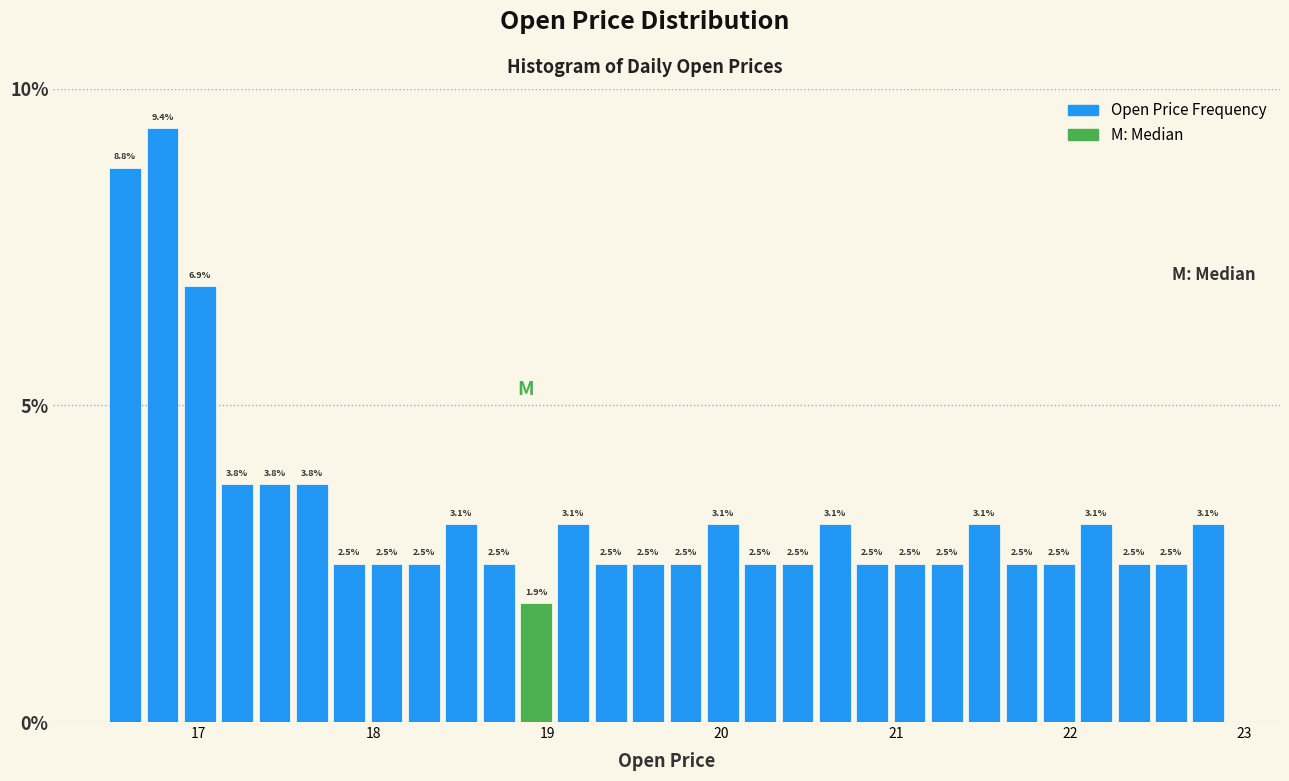

Around what value on the x-axis is the tallest bar? Give the approximate position of its centre, as read against the axis.

16.8